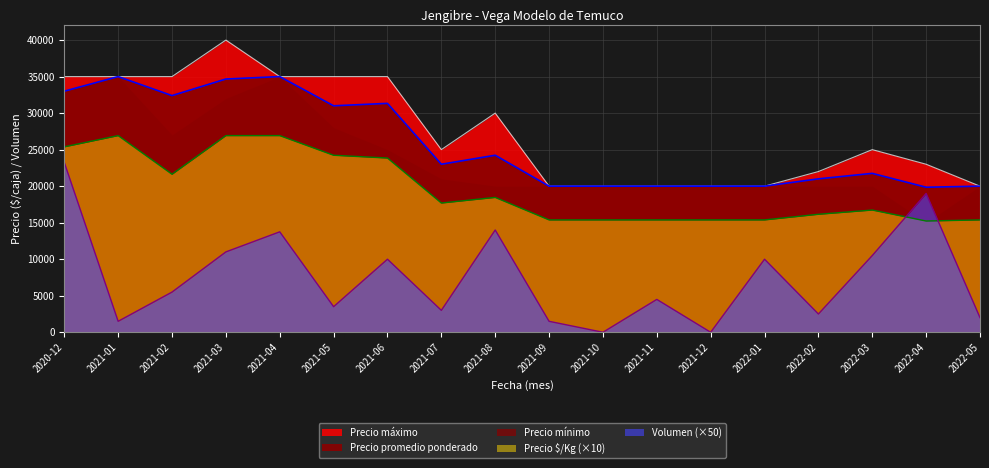

What is the minimum value for Precio máximo?

20000